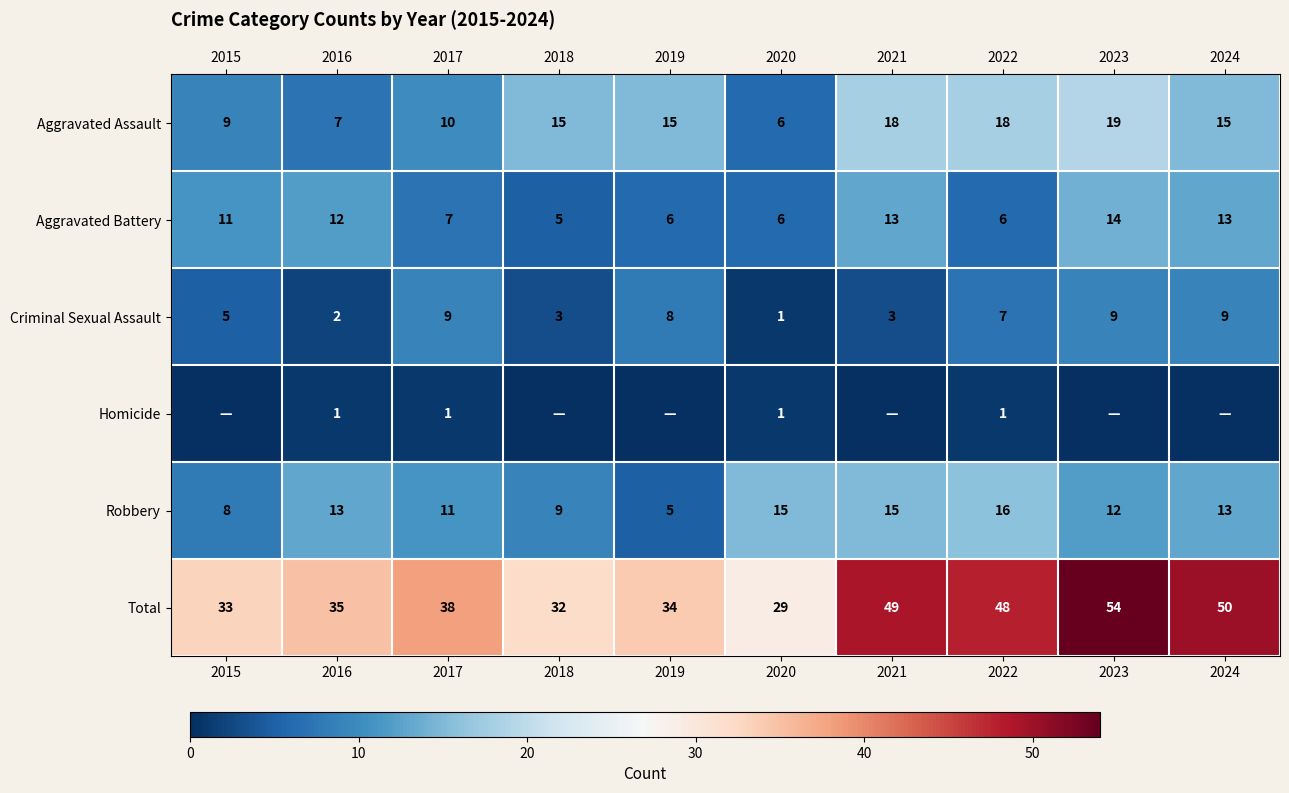

Which category has the lowest value across all series?

2015